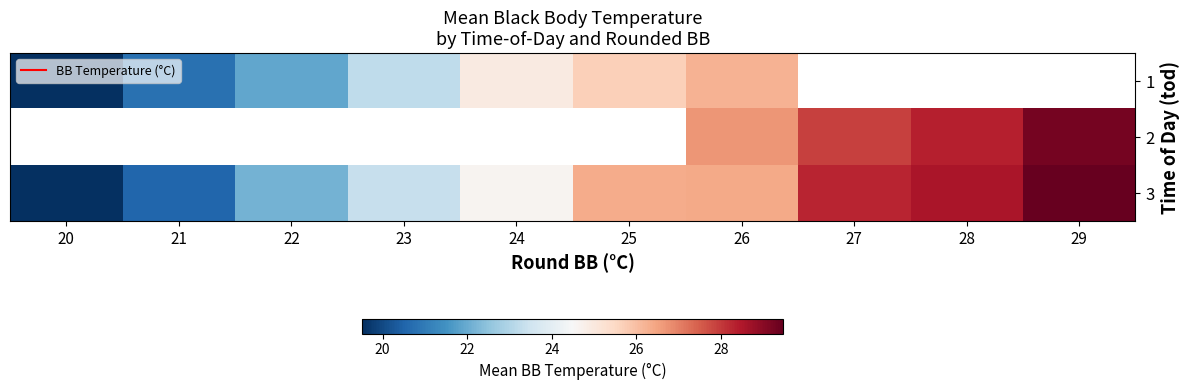

Which label corresponds to the largest value in the chart?

29